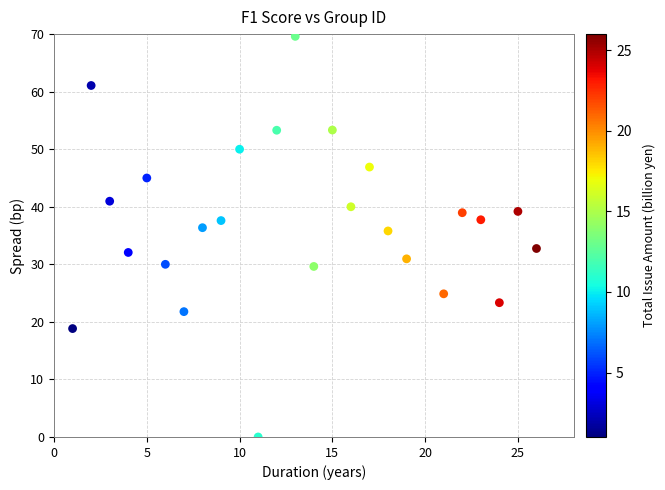

What is the range of Y values (max minus min)?

69.6